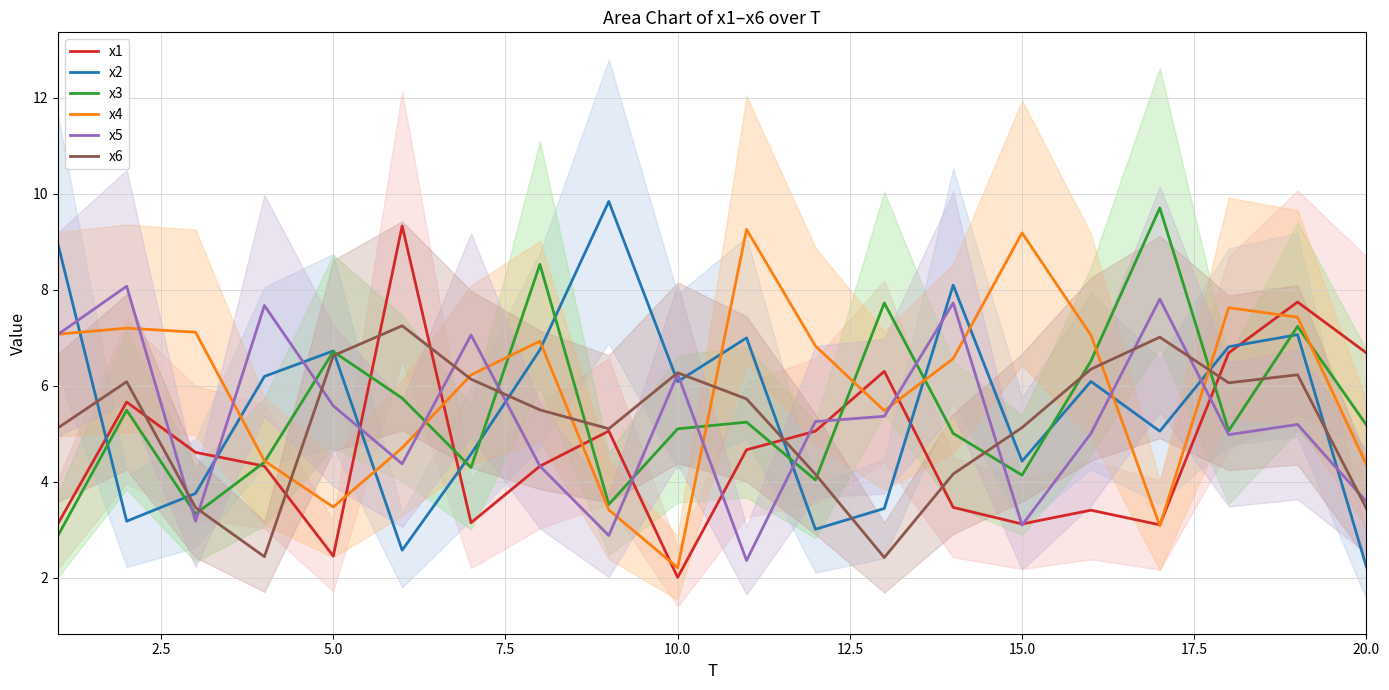

What is the lowest value of the x1 series?

2.0